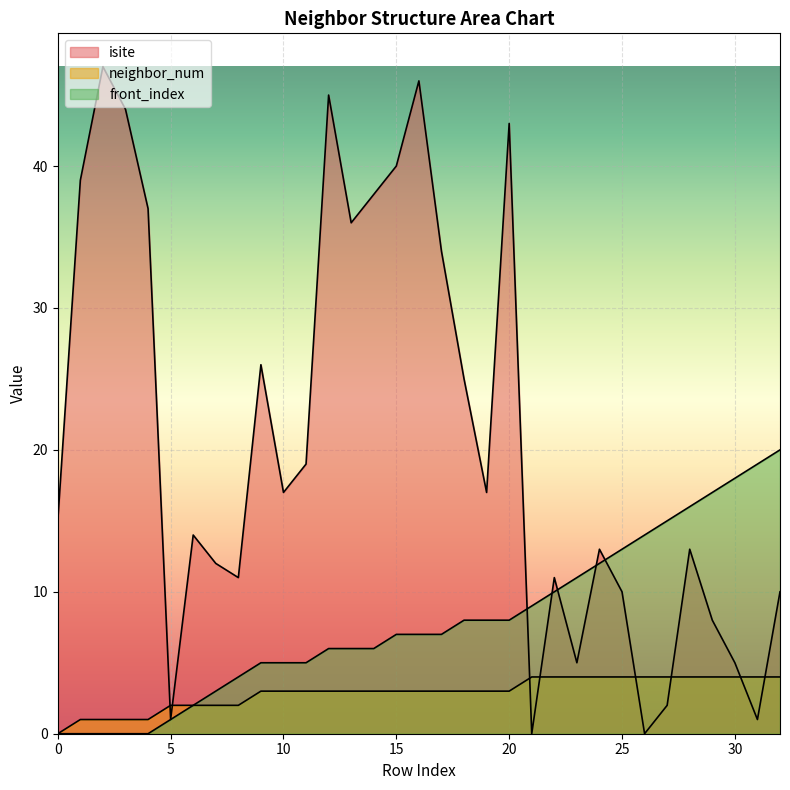

What is the sum of the front_index values at 15 and 27?

22